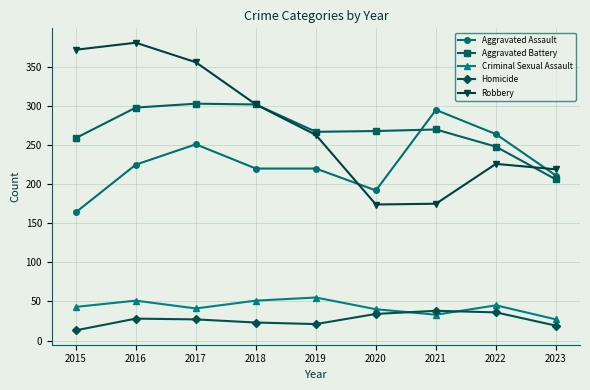

True or false: Homicide and Aggravated Assault intersect in this chart.

False